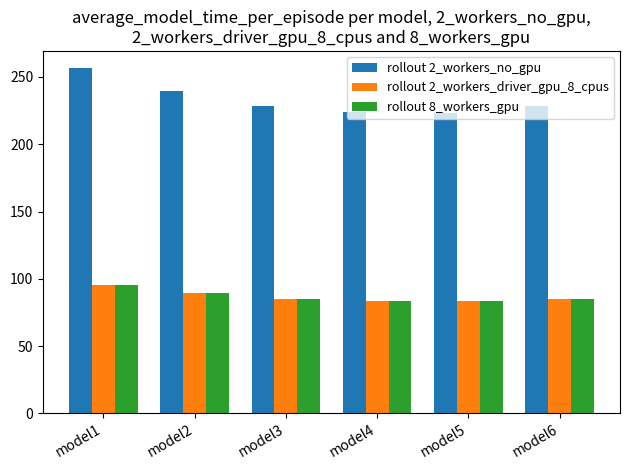

What is the greatest value displayed?

256.5